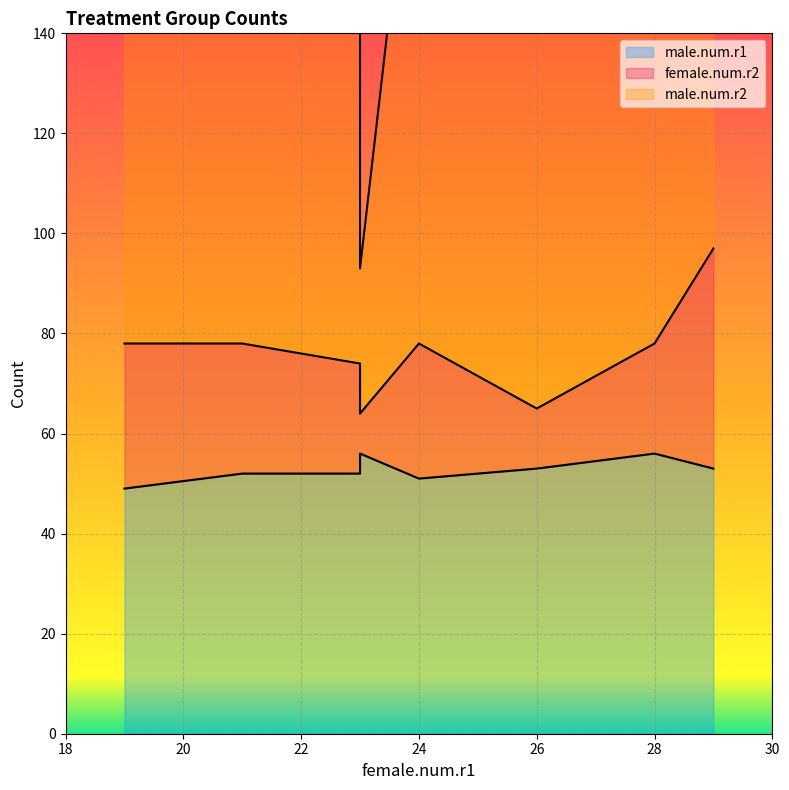

What is the difference between the highest and lowest values at 26?

69